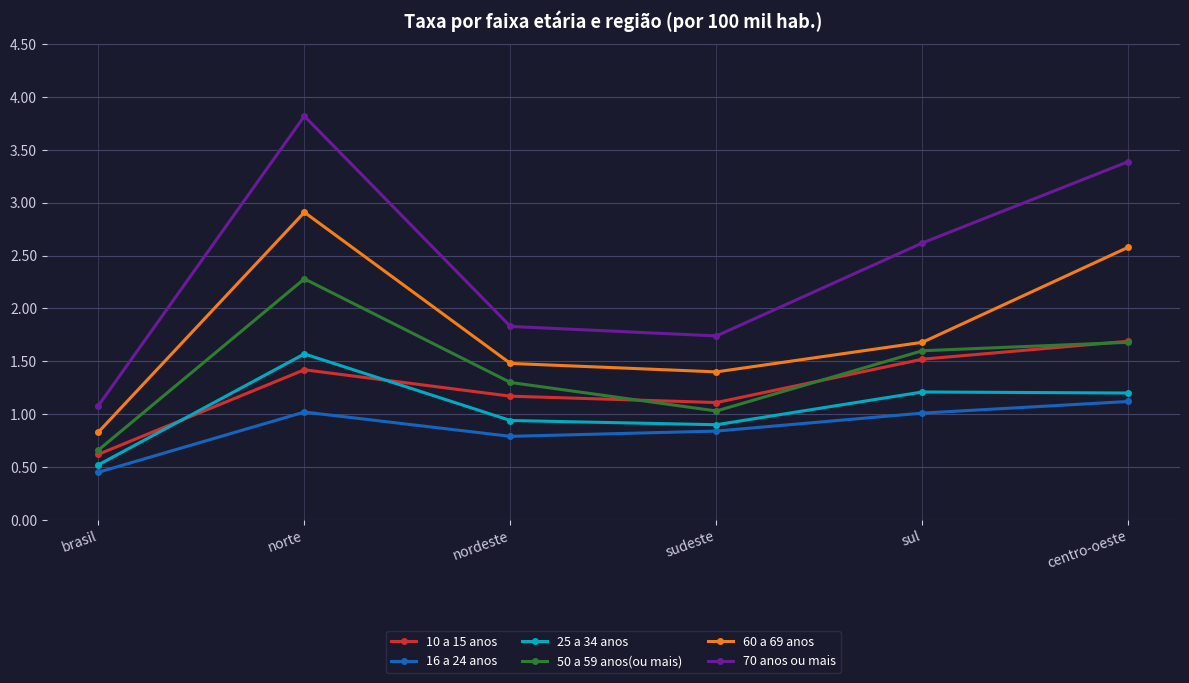

What is the minimum value for 10 a 15 anos?

0.6